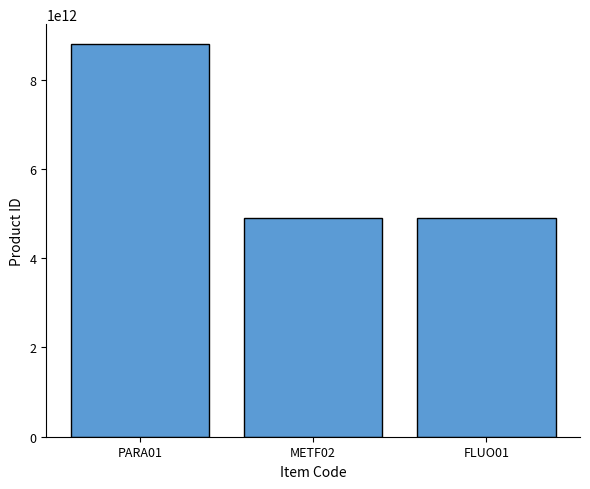

Is it true that the value at FLUO01 is 4895005202827?

True